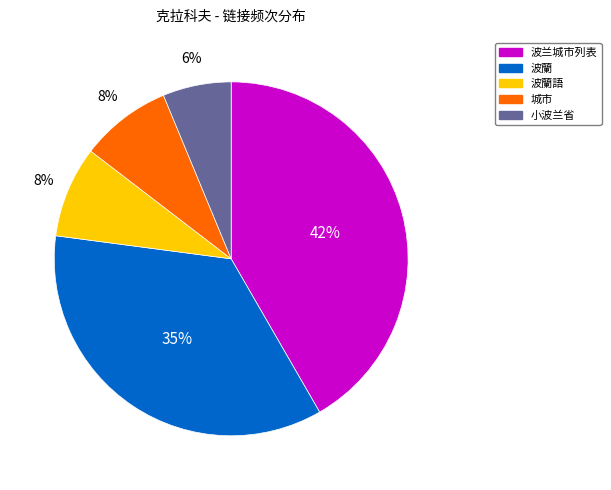

What is the largest slice in the pie chart?

波兰城市列表